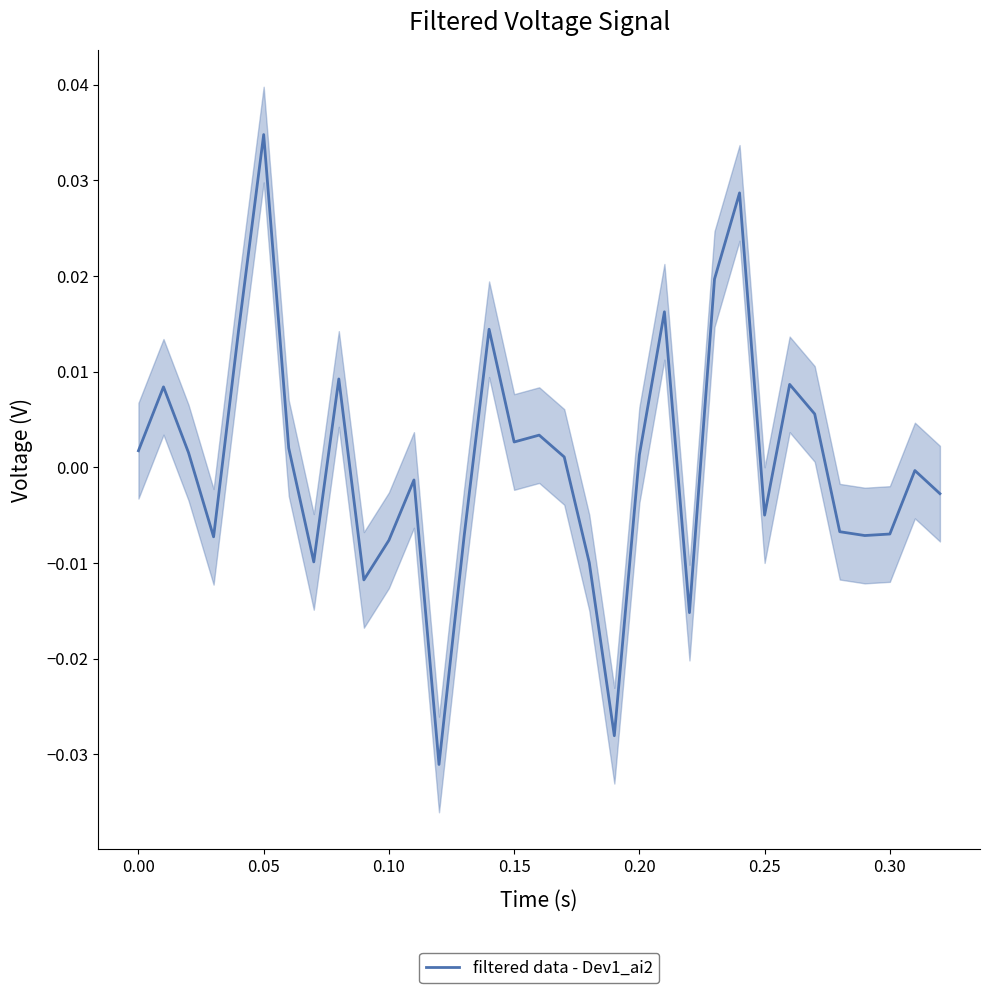

How many values are below 0?

16